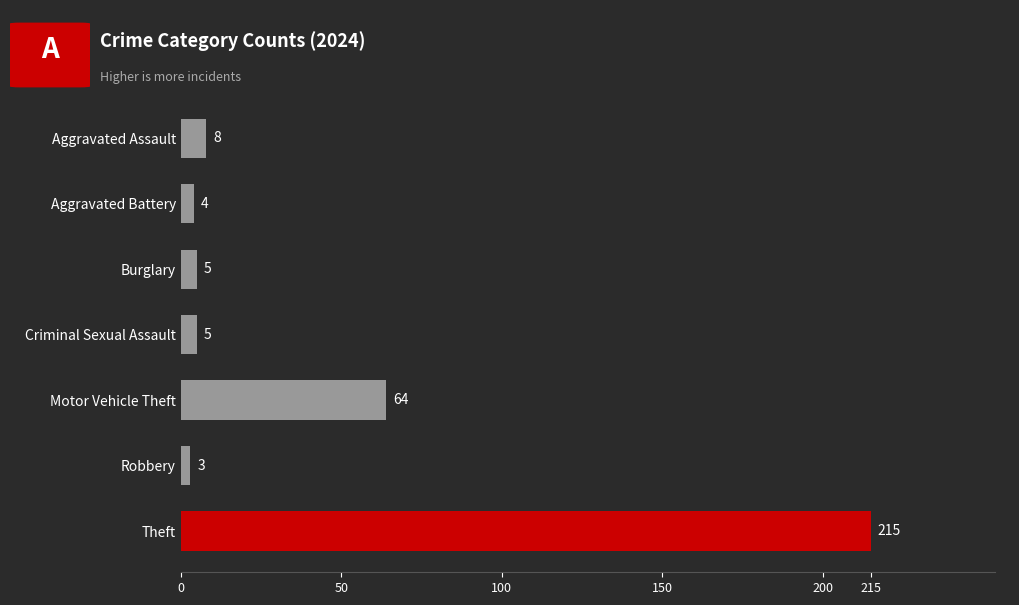

Between Aggravated Assault and Motor Vehicle Theft, which is larger?

Motor Vehicle Theft